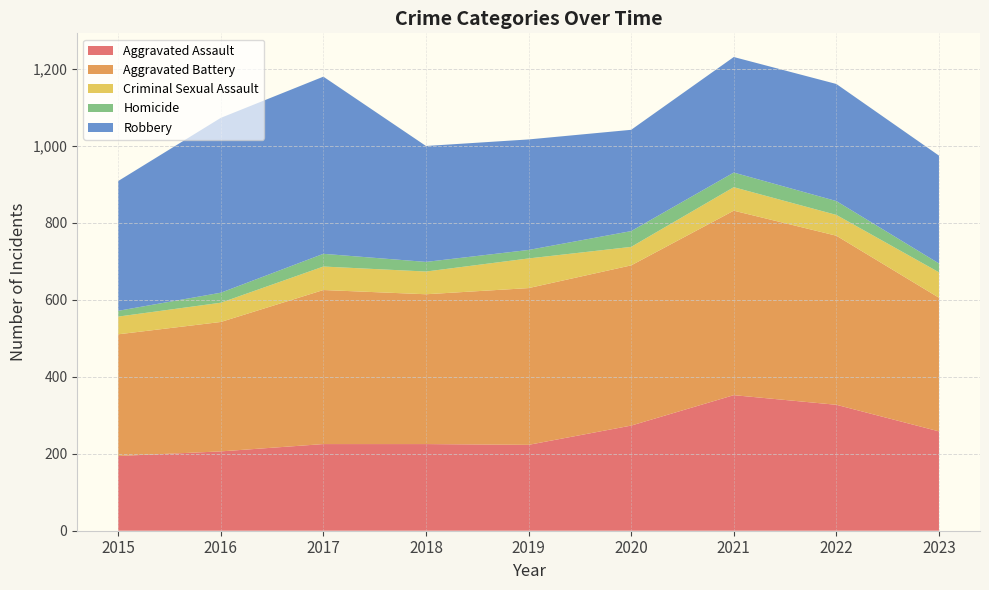

Reading right to left, what are all the values shown in this chart?

Aggravated Assault: 258	327	352	273	223	225	225	206	194
Aggravated Battery: 347	439	479	416	407	389	400	336	316
Criminal Sexual Assault: 66	54	61	48	77	59	61	50	46
Homicide: 23	36	38	41	22	25	33	26	15
Robbery: 280	304	300	263	287	301	460	454	337